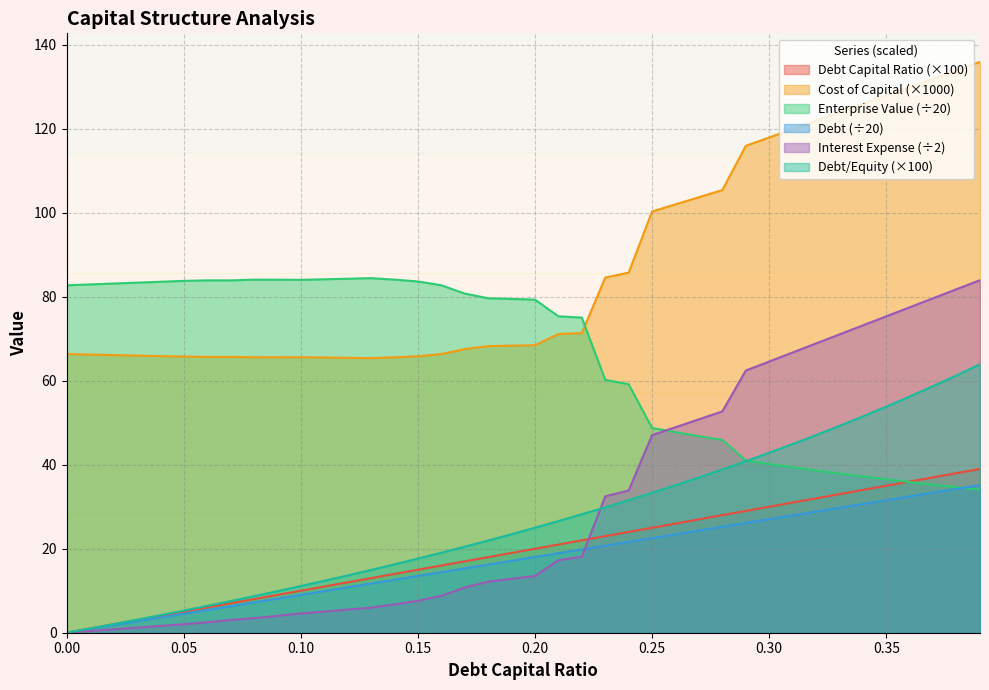

What is the difference between the debt_capital values at 0.0 and 0.35?

31.6